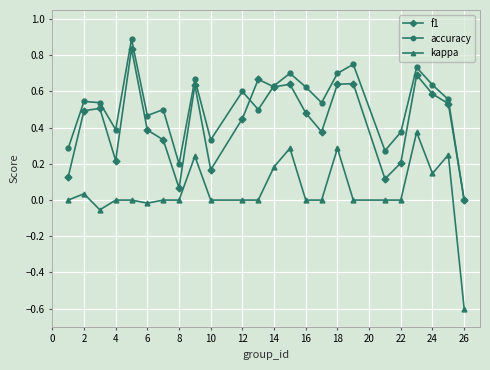

True or false: kappa and f1 intersect in this chart.

False